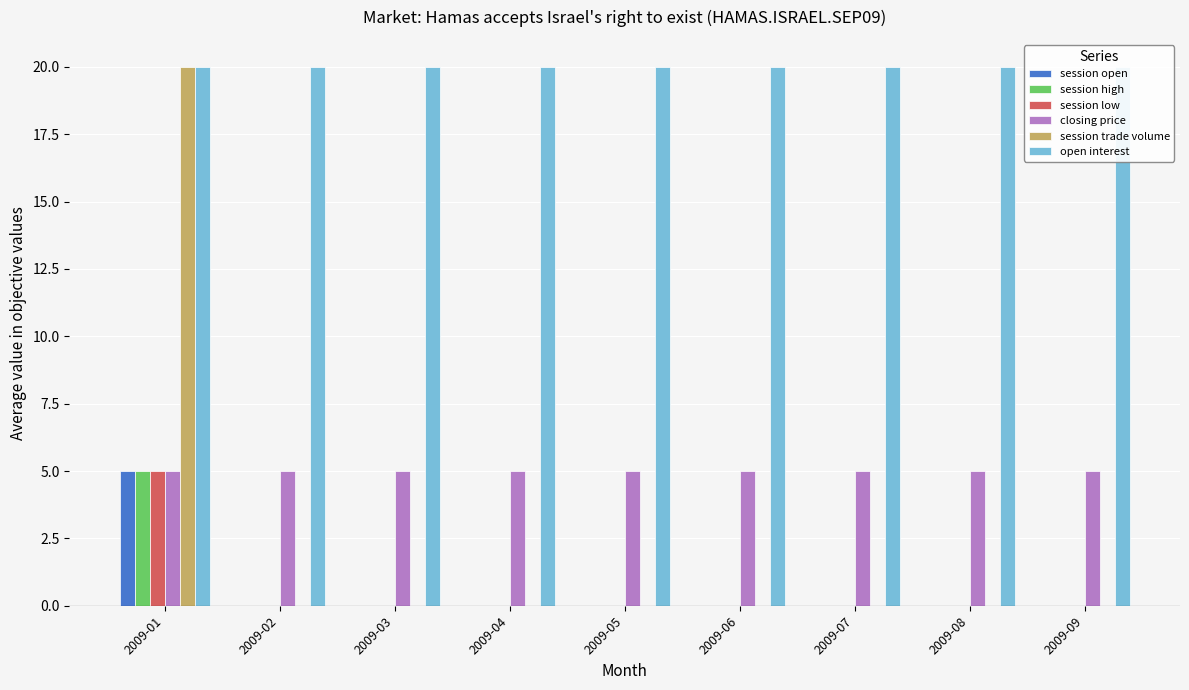

Where is session open nearest to the value 2?

2009-02